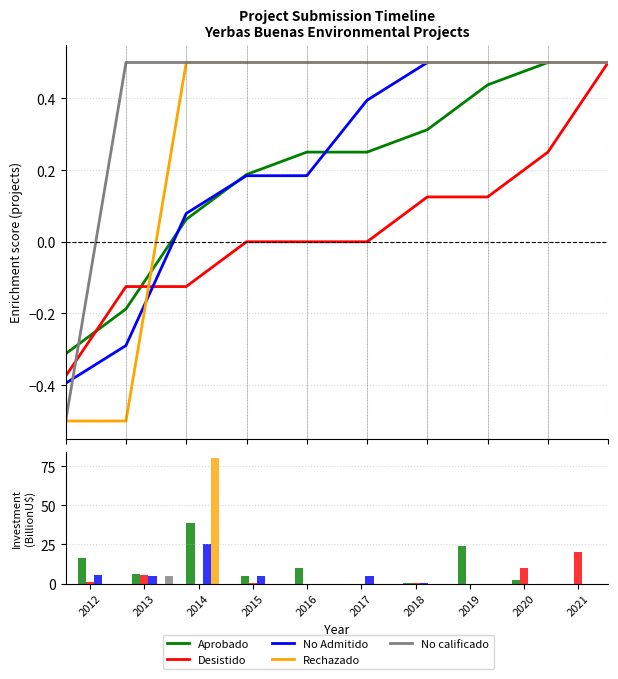

How many bars are there in total?

50